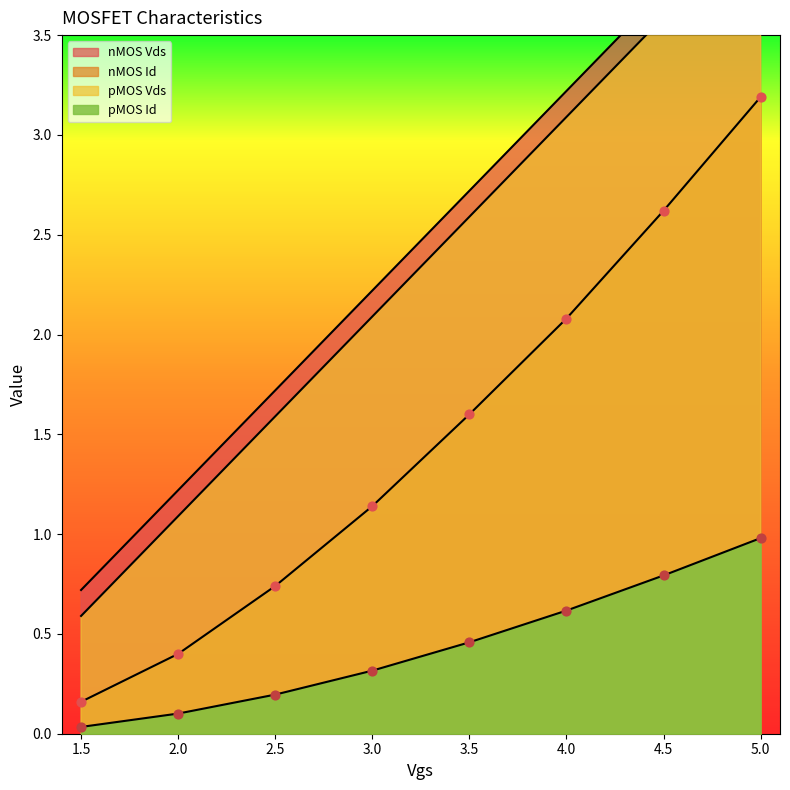

What are all the series names shown in the legend?

nMOS Id, nMOS Vds, pMOS Id, pMOS Vds